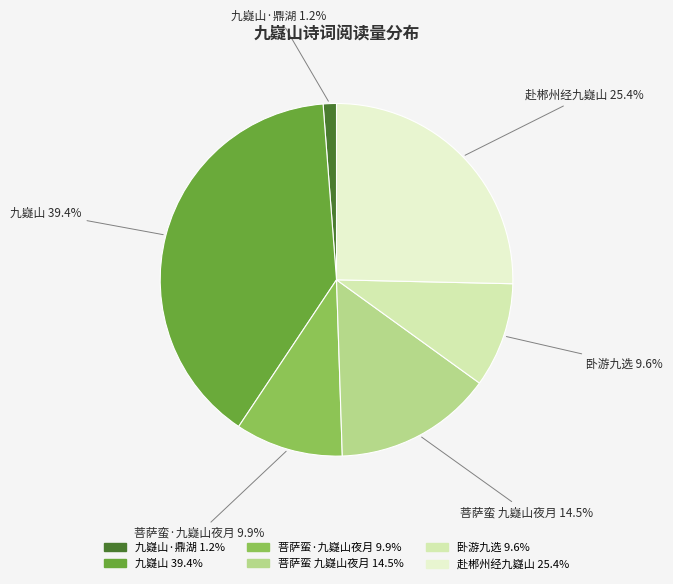

How many segments does this pie chart have?

6